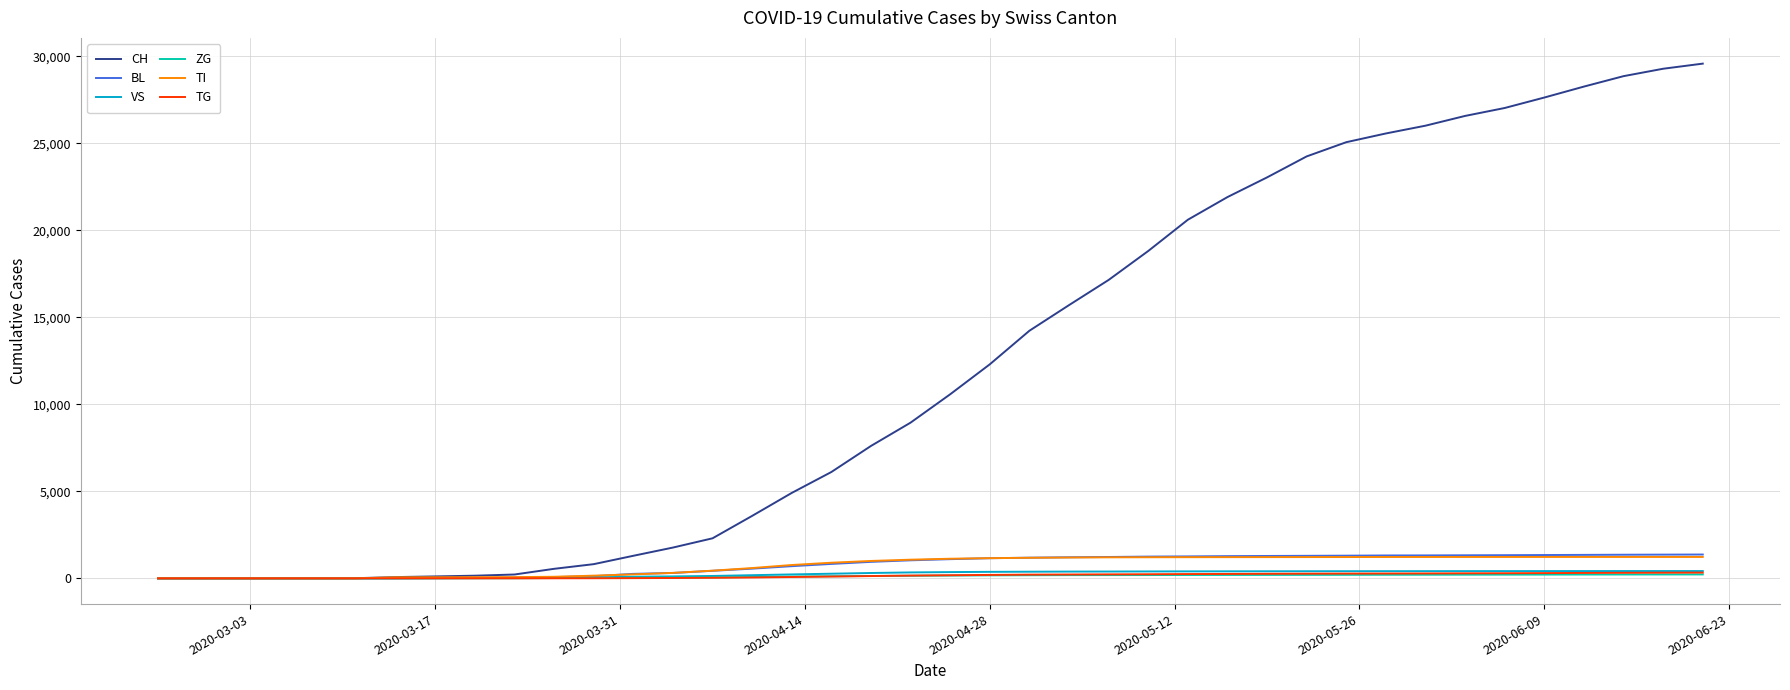

Which series has the widest spread of values?

CH